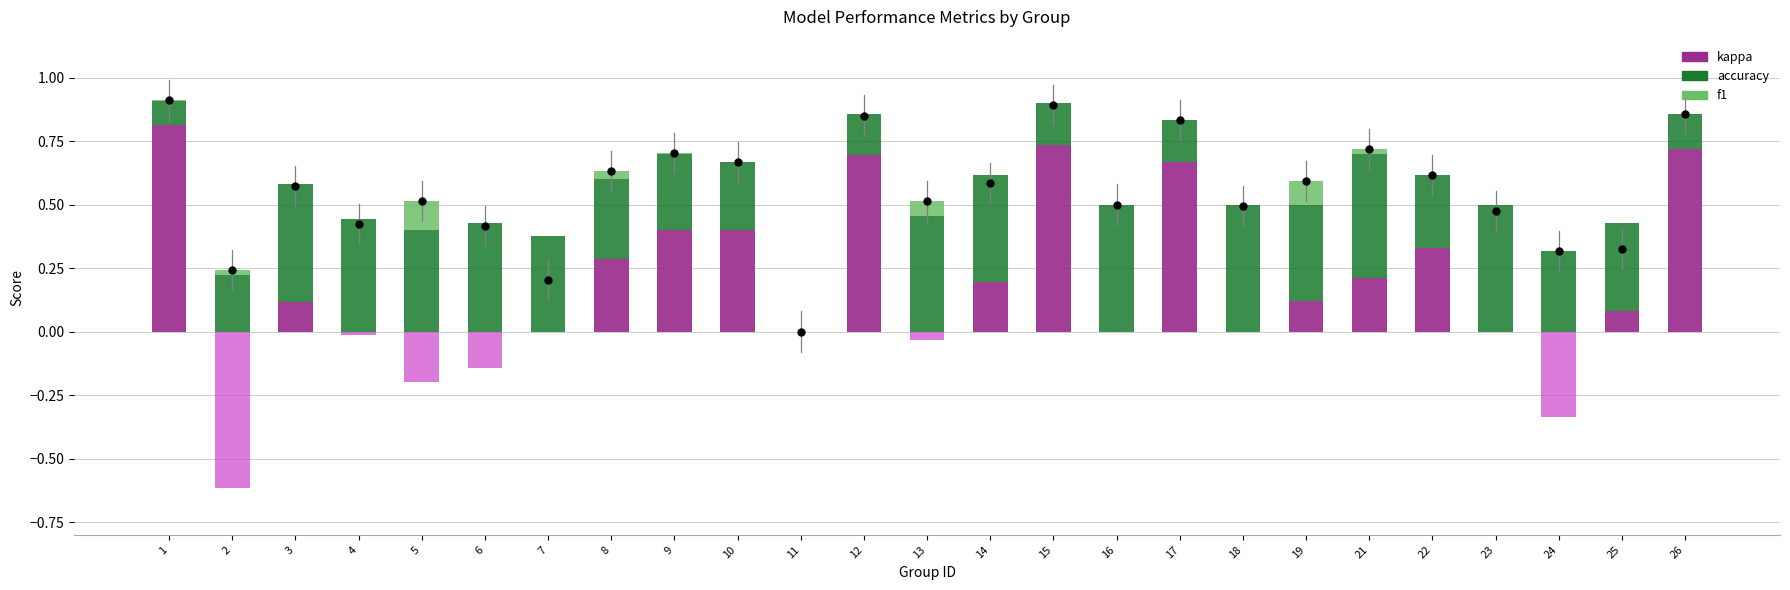

Which series reaches the maximum Y coordinate?

kappa